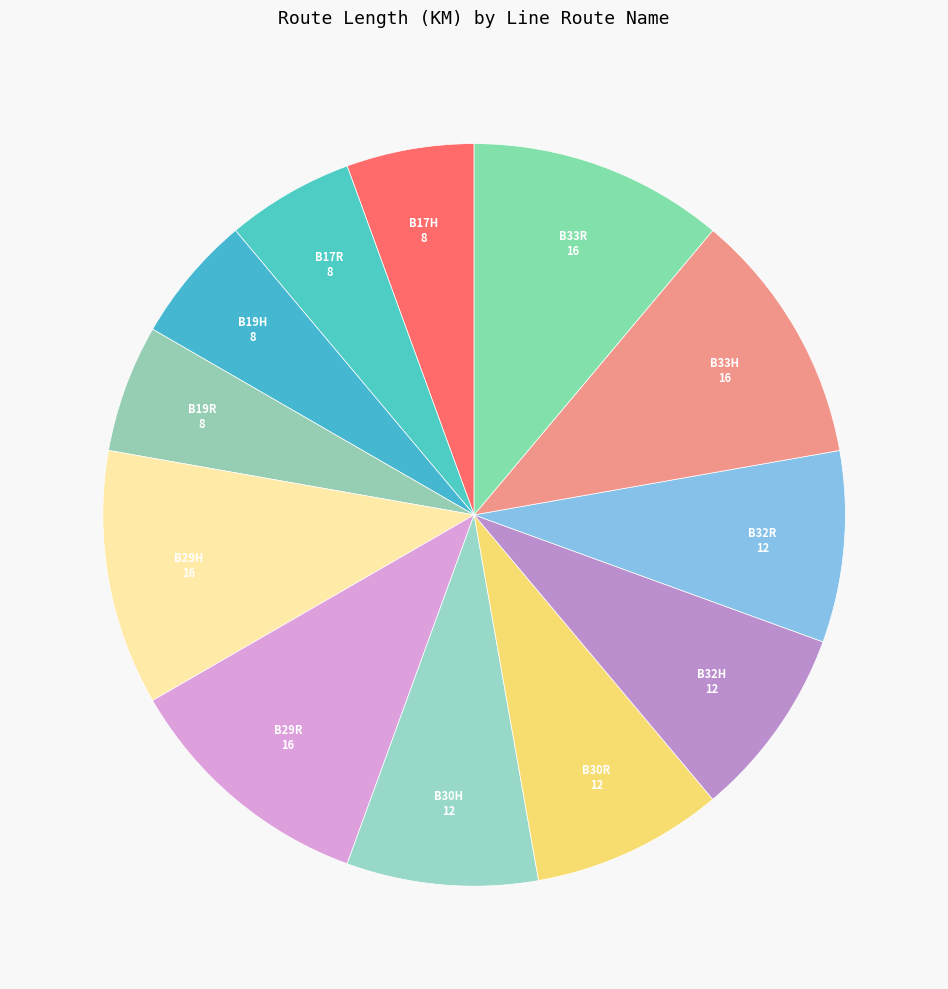

How many segments does this pie chart have?

12